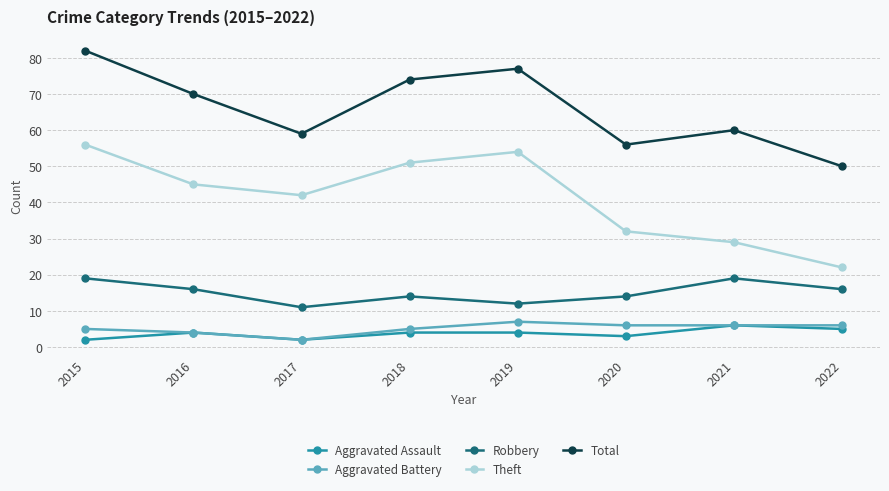

What is the difference between the highest and lowest values at 2020?

53